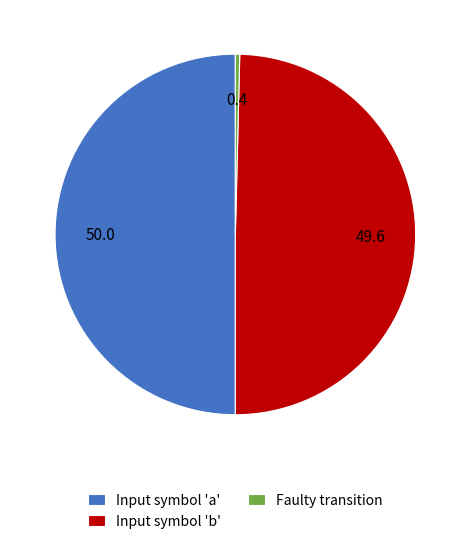

The Input symbol 'b' slice represents 60% of the pie. True or false?

False